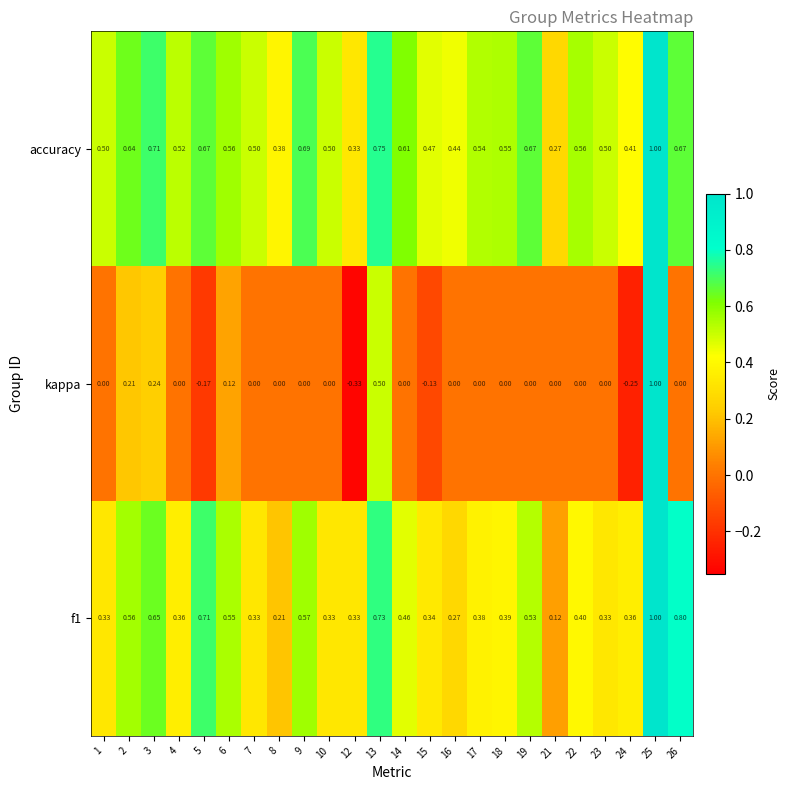

Rank the series at 16 from highest to lowest value.

accuracy, f1, kappa